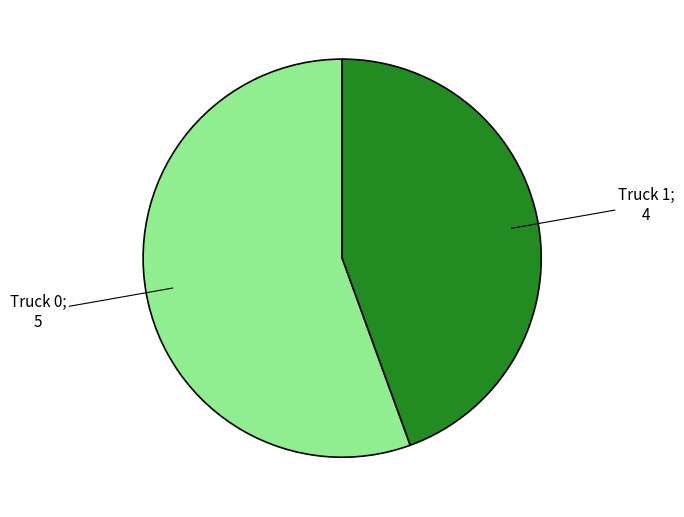

Does any single category account for the majority?

Yes